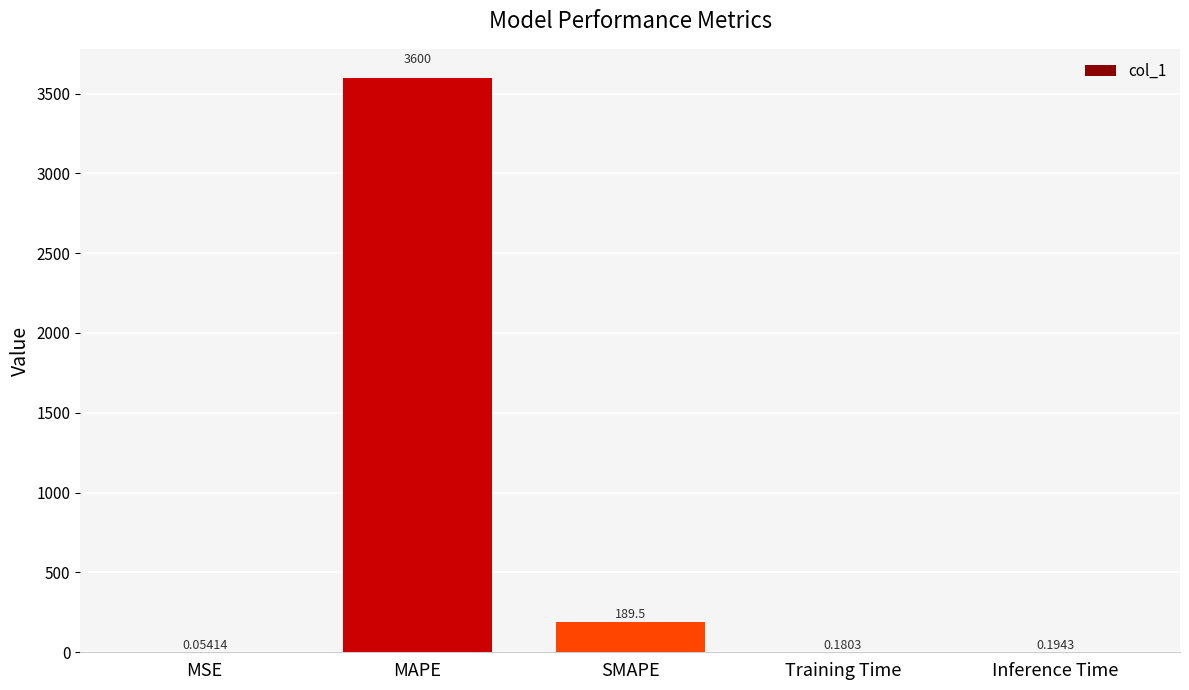

What is the sum of all values?

3789.9